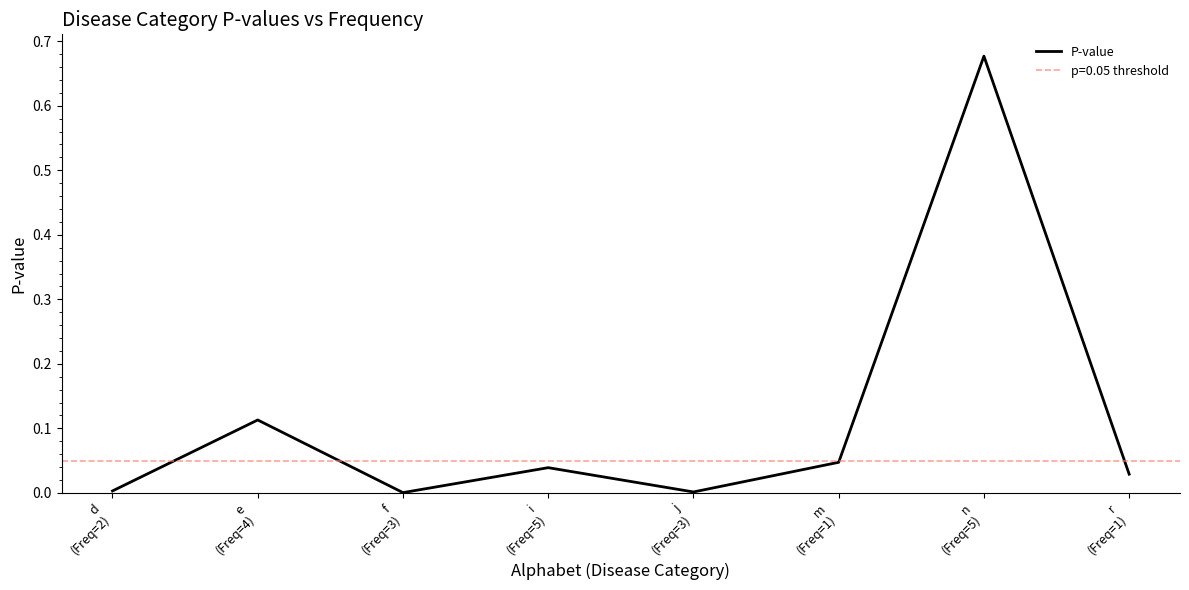

What is the difference between the maximum and minimum values?

0.7